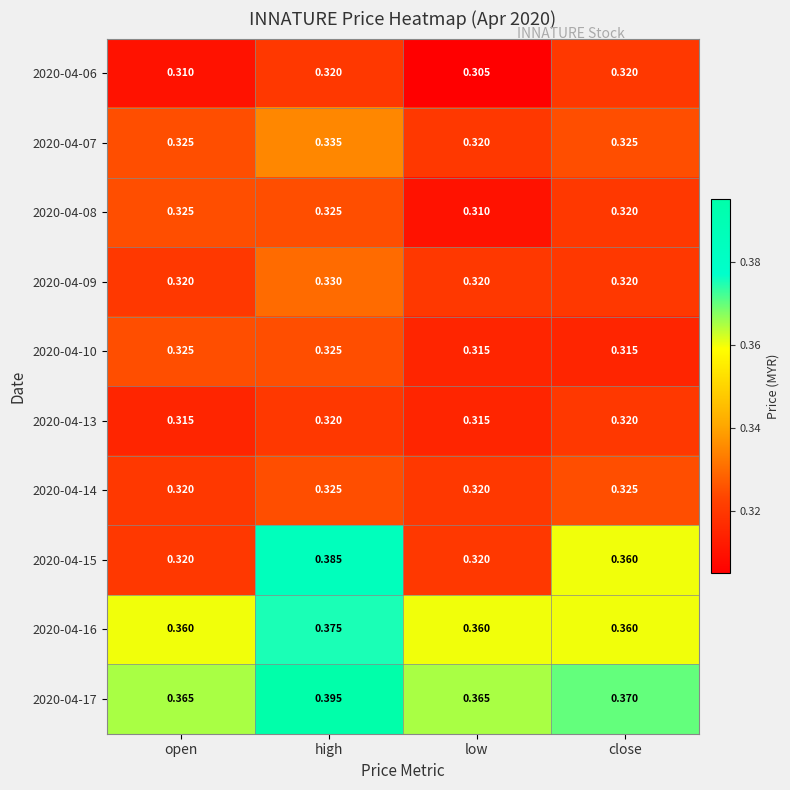

Which label corresponds to the smallest value in the chart?

low